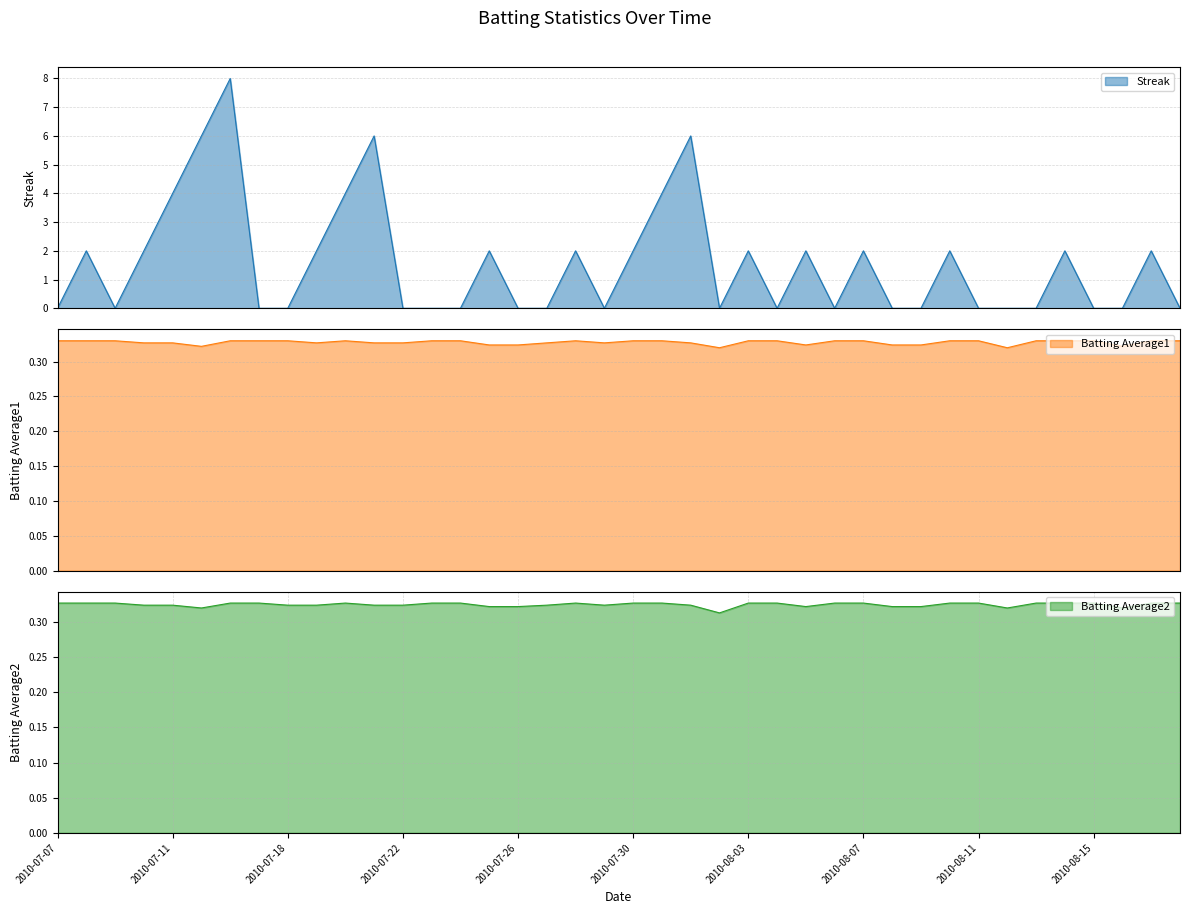

What is the label of the 2nd point from the left?

2010-07-08